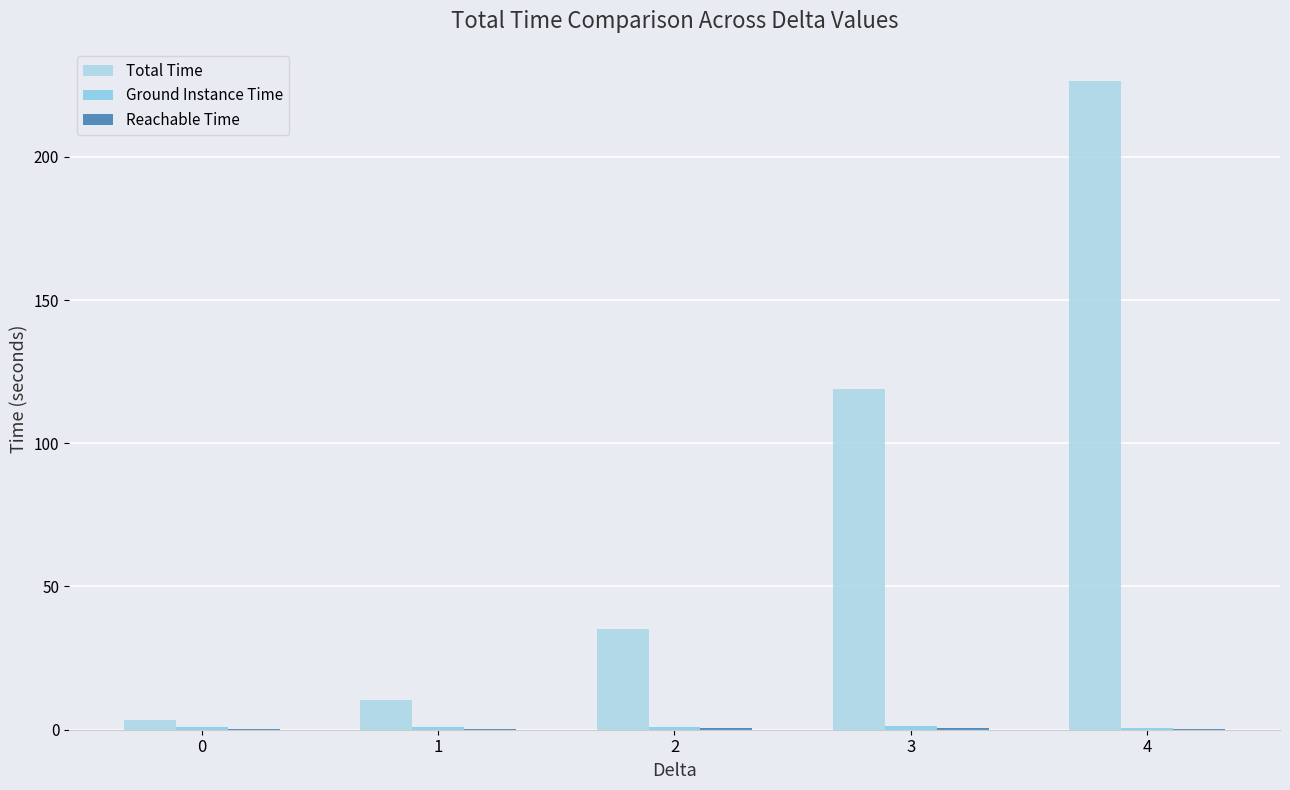

Between 1 and 3, which series saw the biggest shift?

Total Time